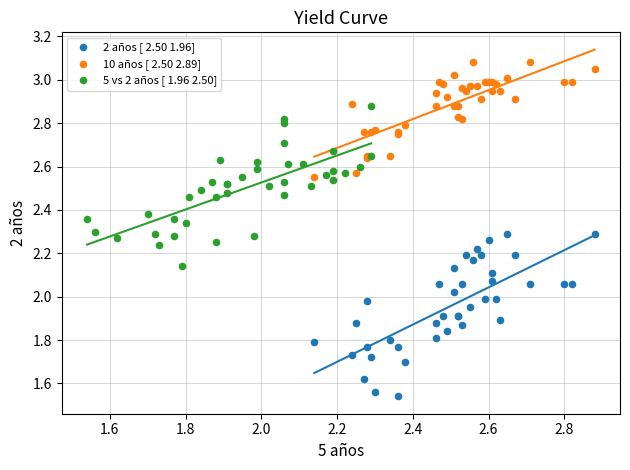

Which series reaches the maximum Y coordinate?

10 años [ 2.50 2.89]